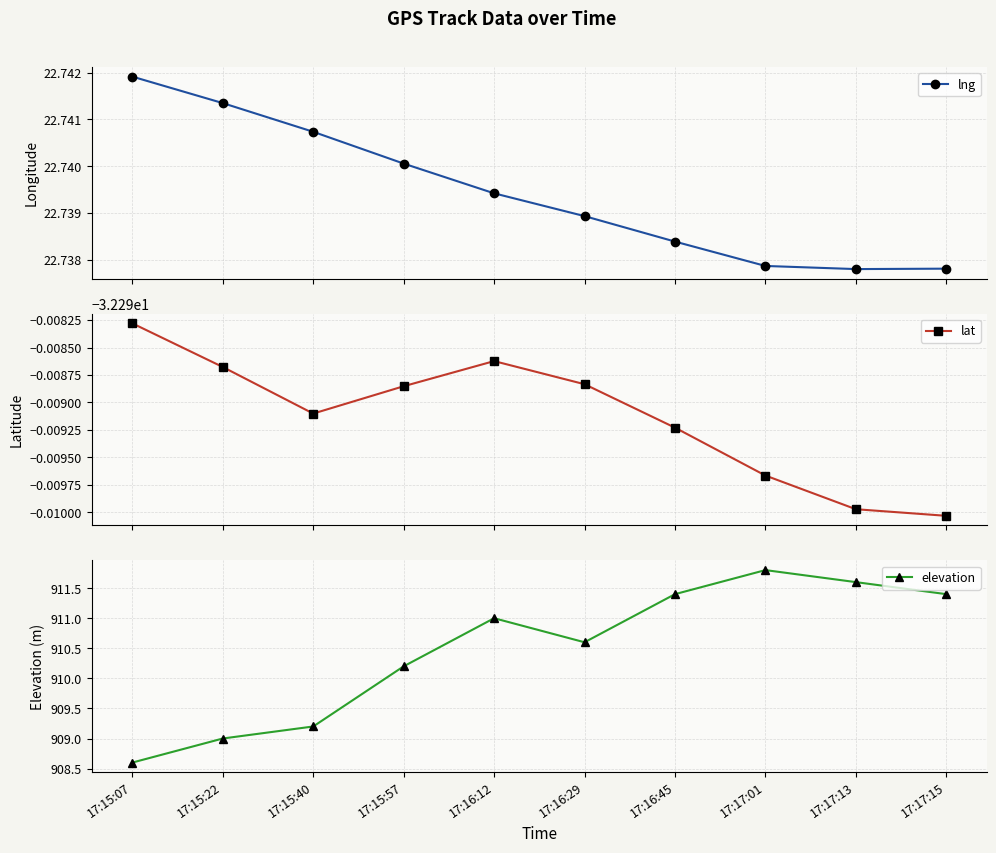

What is the maximum value for lng?

22.7